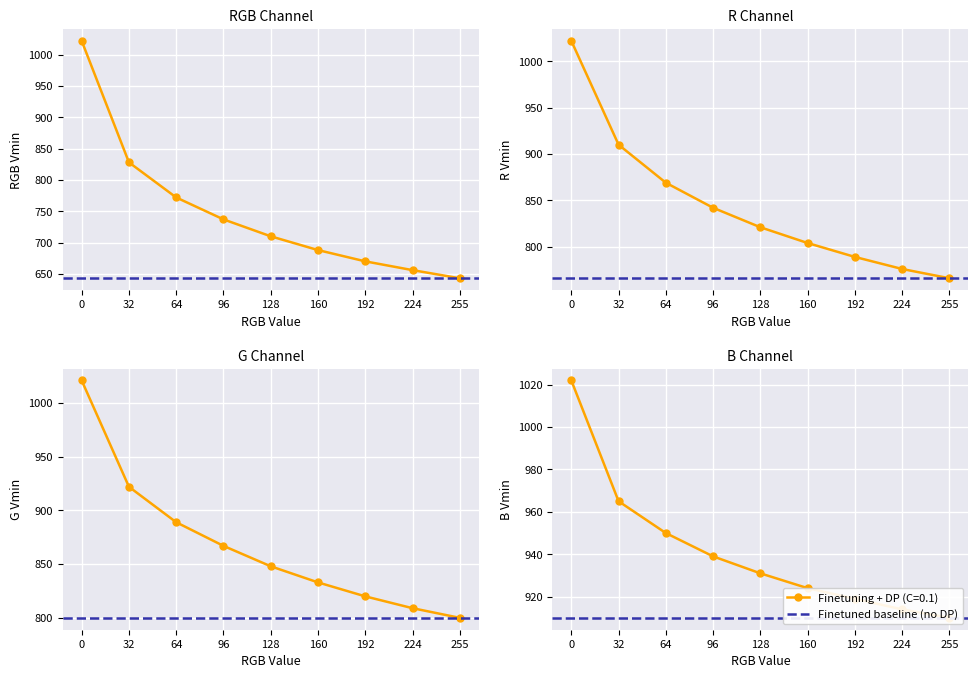

Which series has the largest total across all categories?

B Vmin